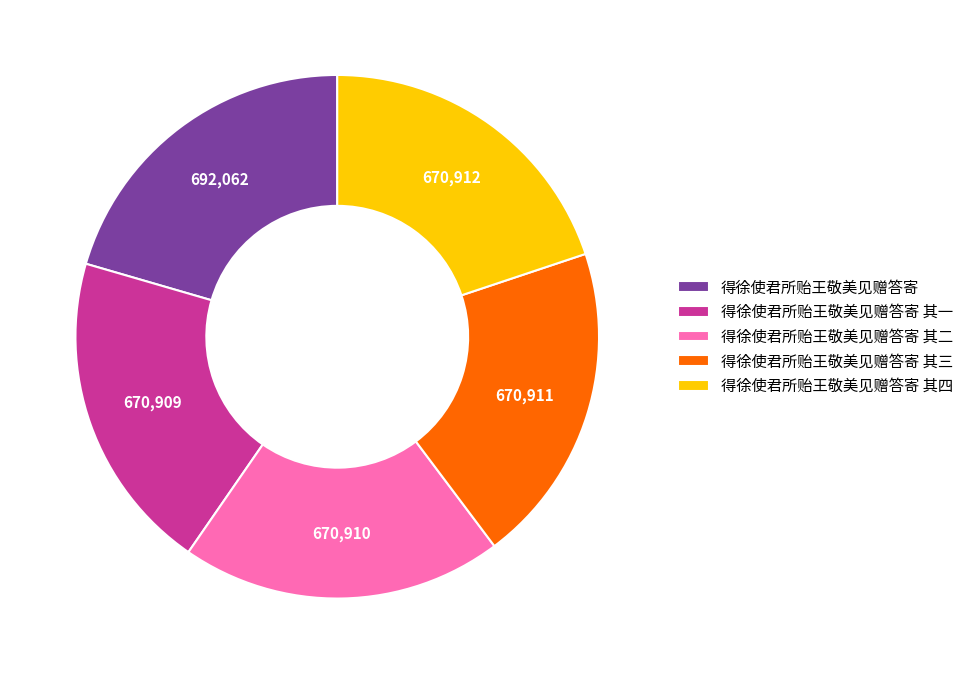

Combined, do 得徐使君所贻王敬美见赠答寄 and 得徐使君所贻王敬美见赠答寄 其一 account for over 50%?

No